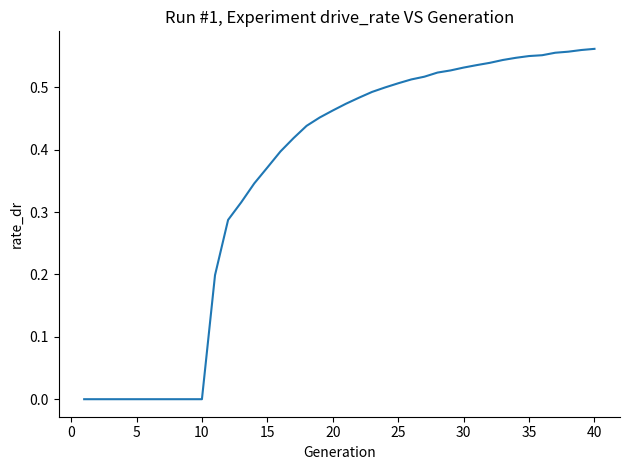

True or false: the data shows -0.4 at 5.

False